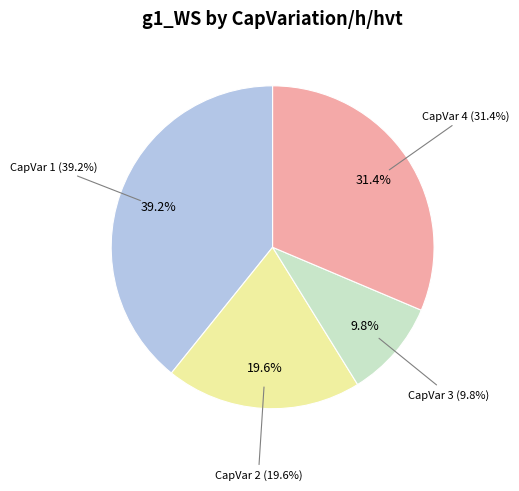

To the nearest percent, what is the difference between the 2 and 3 slice percentages?

10%